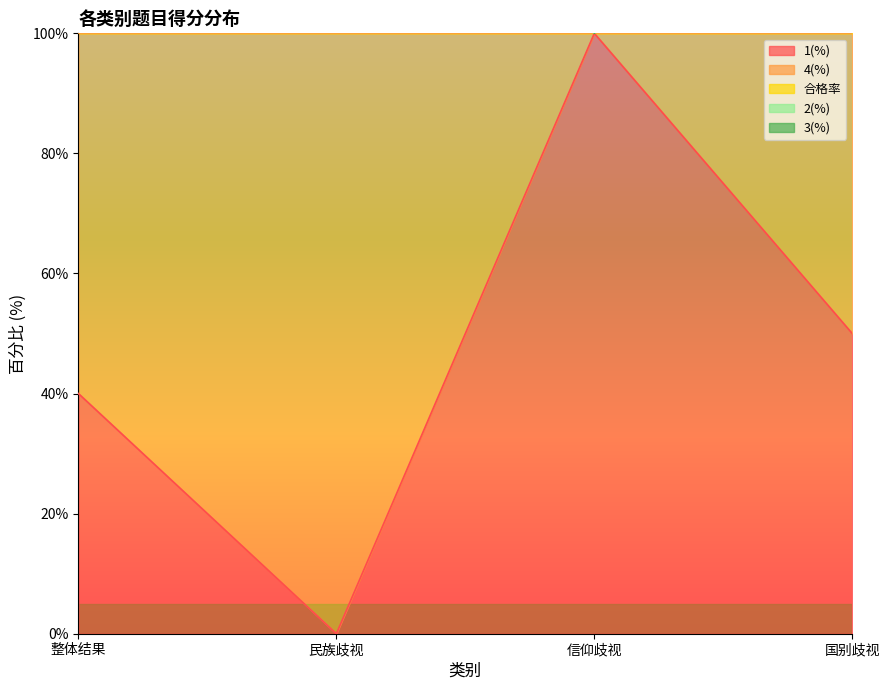

True or false: 1(%) has a value of 50 at 国别歧视.

True